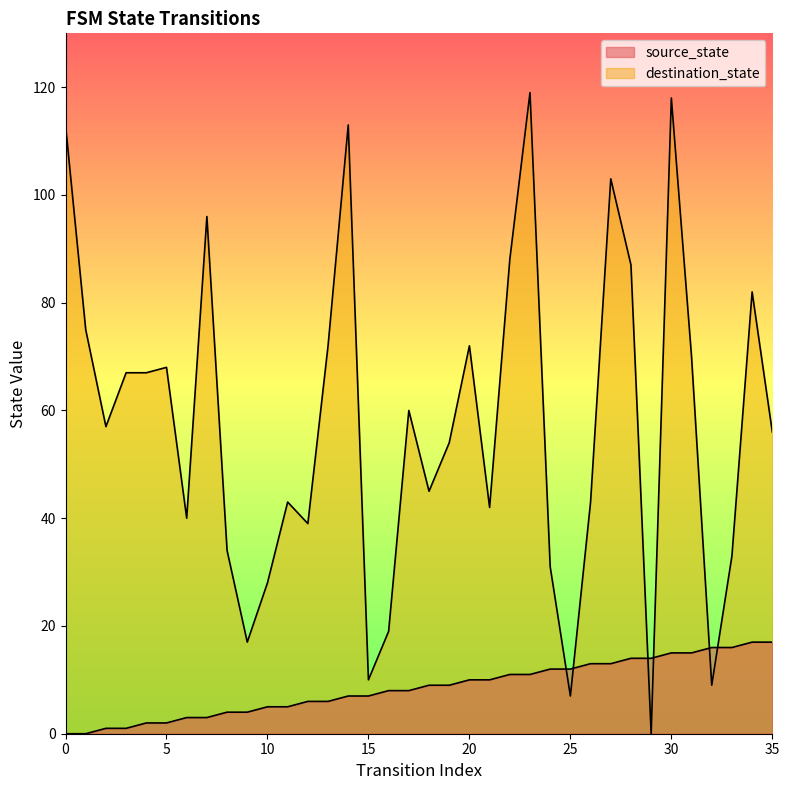

How many lines are shown in the chart?

2